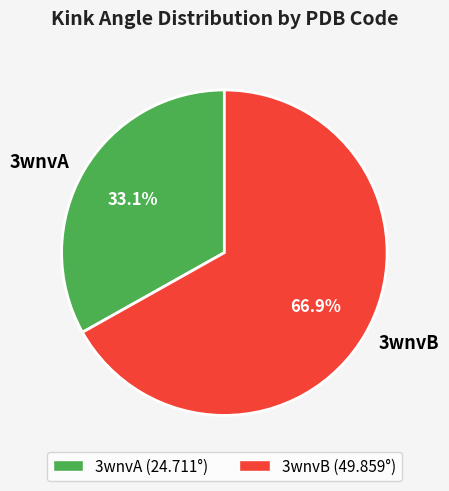

True or false: 3wnvA accounts for 33% of the total.

True